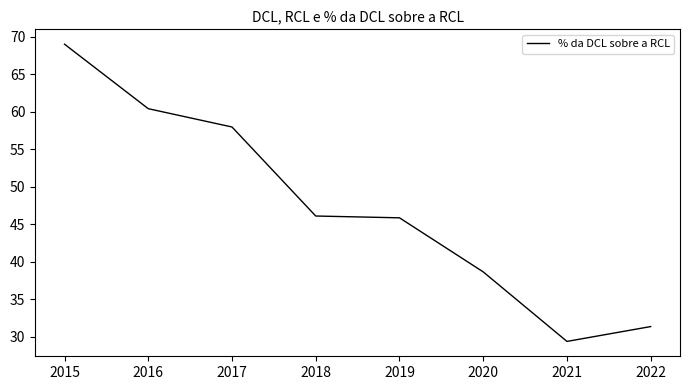

What is the maximum value shown in the chart?

69.0